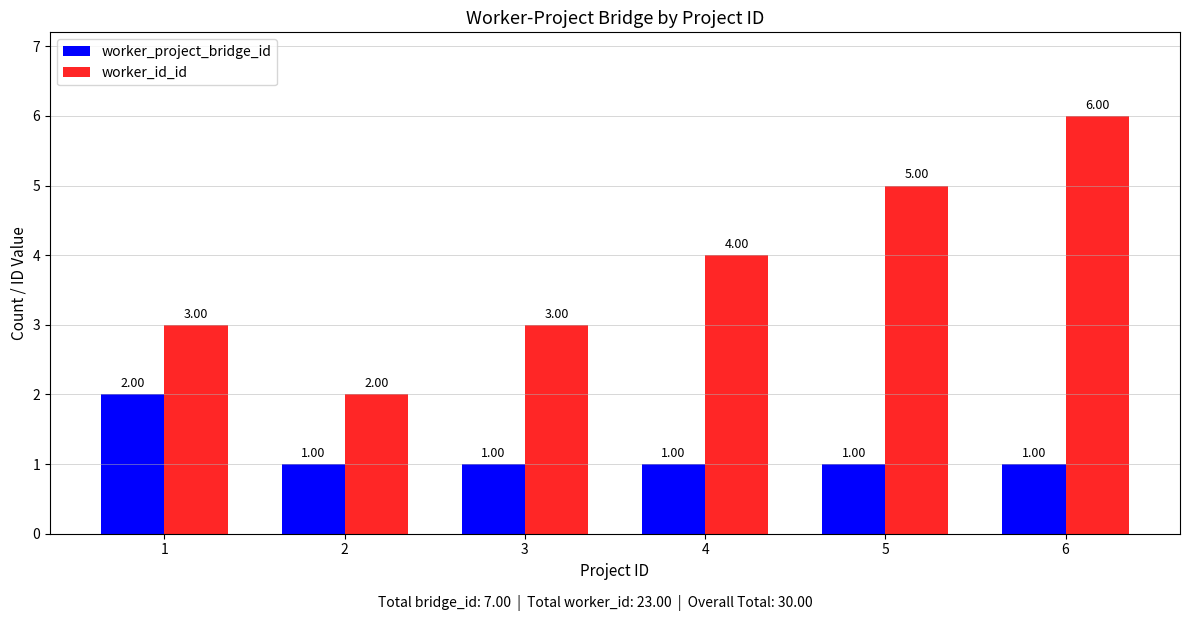

Is it true that worker_project_bridge_id equals 2 at 1?

True